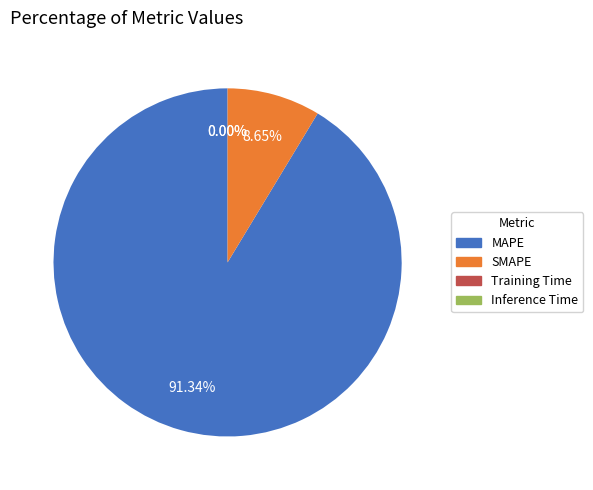

Between SMAPE and MAPE, which is larger?

MAPE